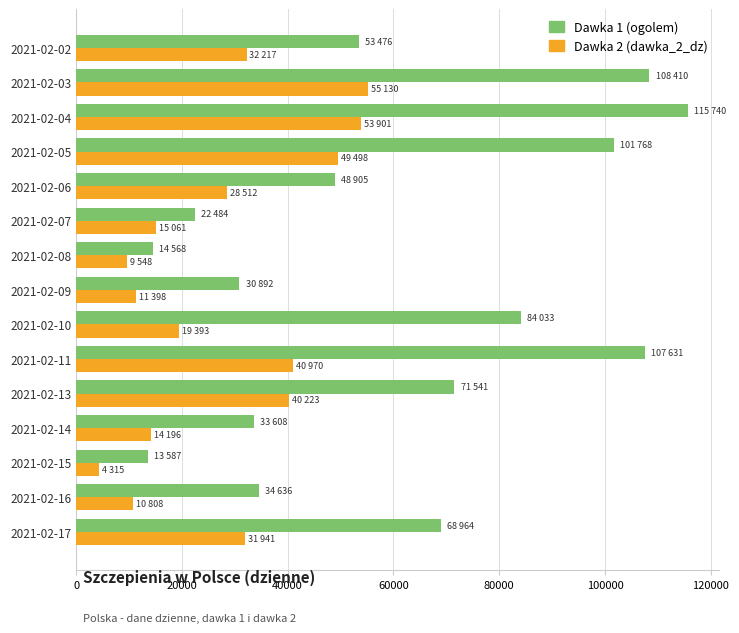

What is the highest value of the Dawka 2 (dawka_2_dz) series?

55130